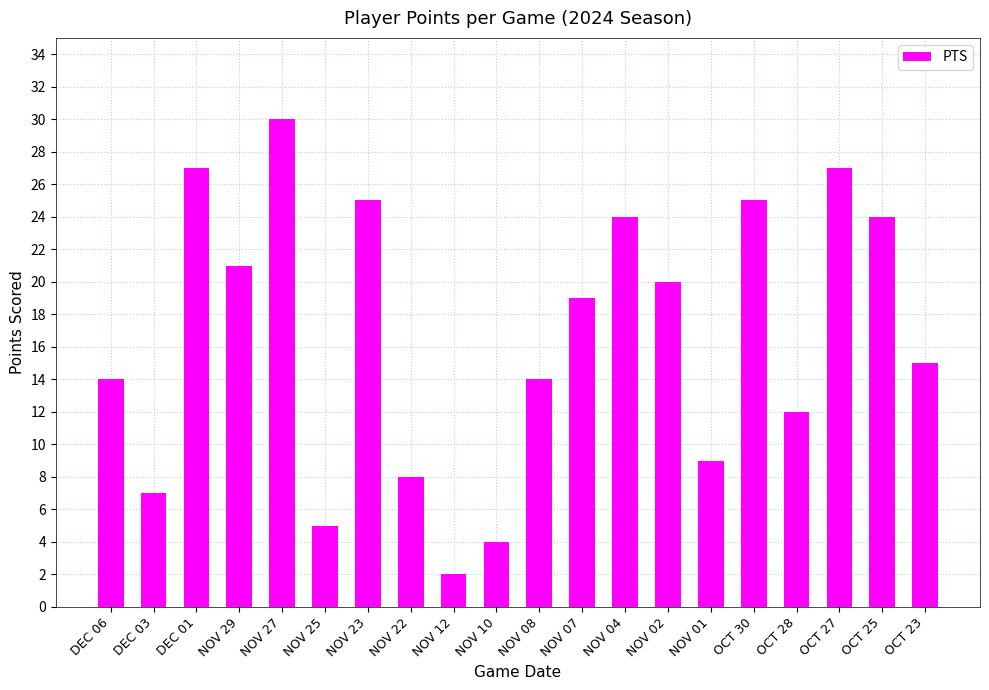

Where is the data nearest to the value 16?

OCT 23